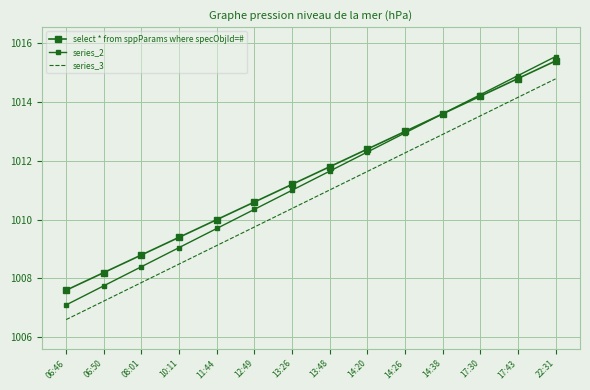

What is the total value across all series at 11:44?

3028.8